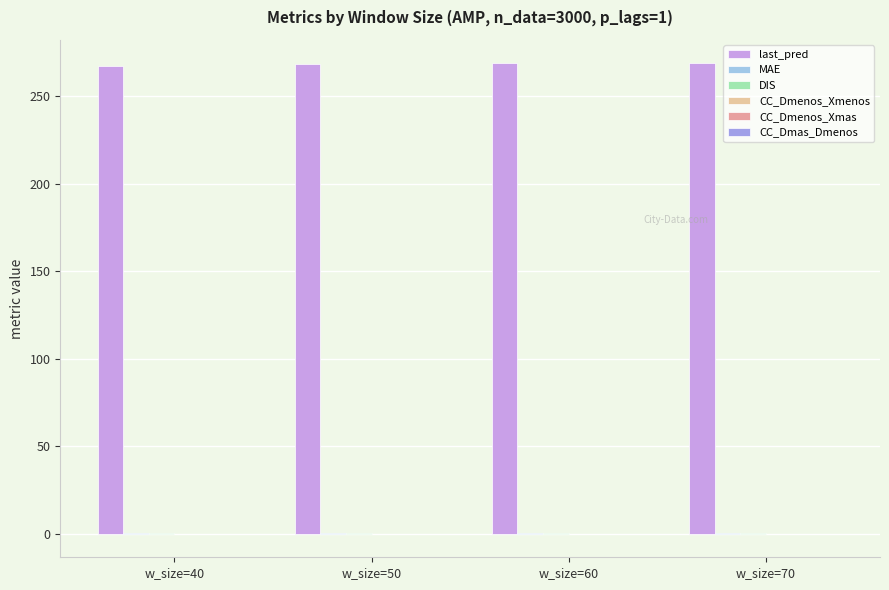

The value of last_pred at w_size=50 is 377.1. True or false?

False